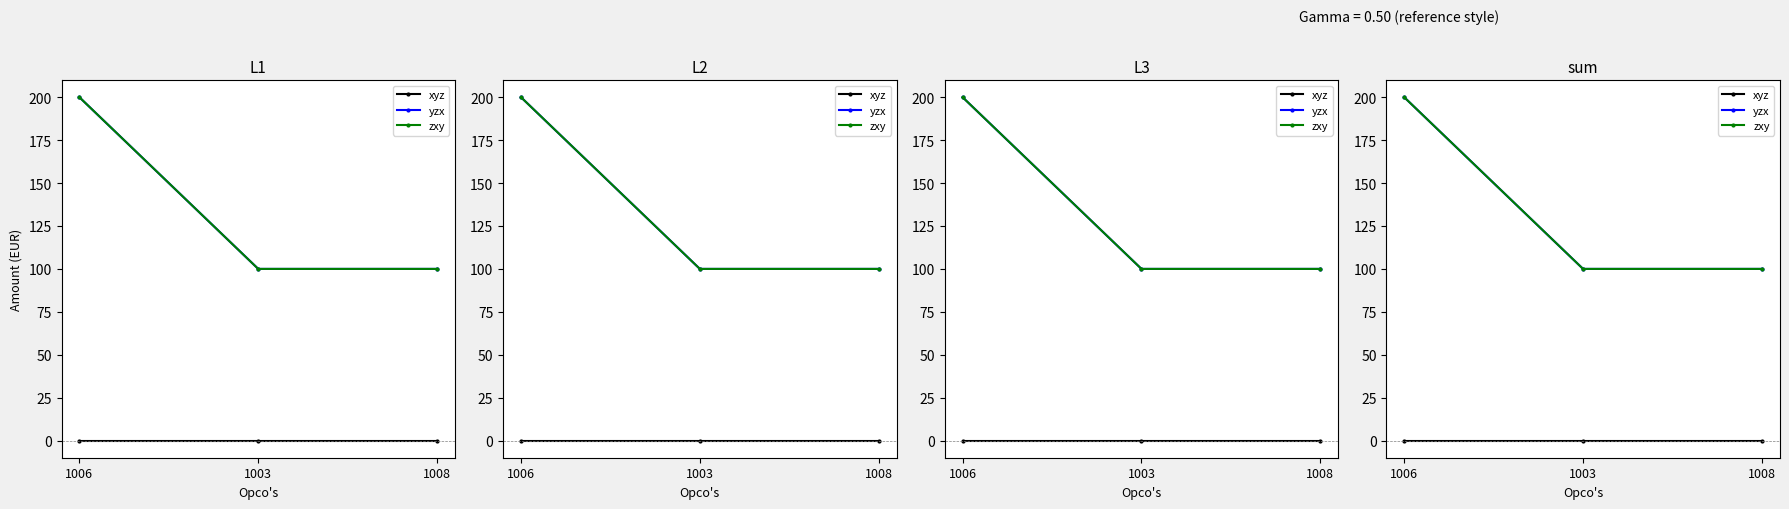

What are all the series names shown in the legend?

xyz, yzx, zxy